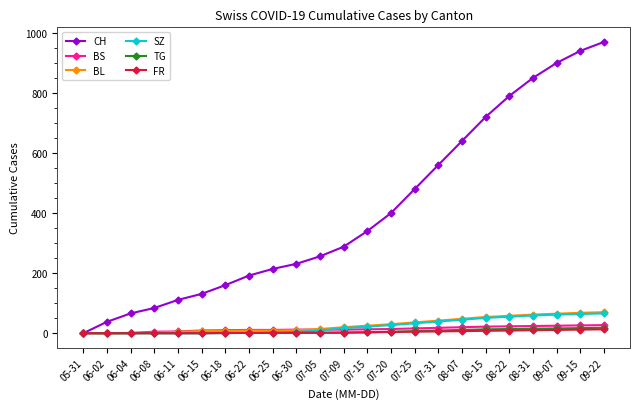

What is the greatest value displayed?

970